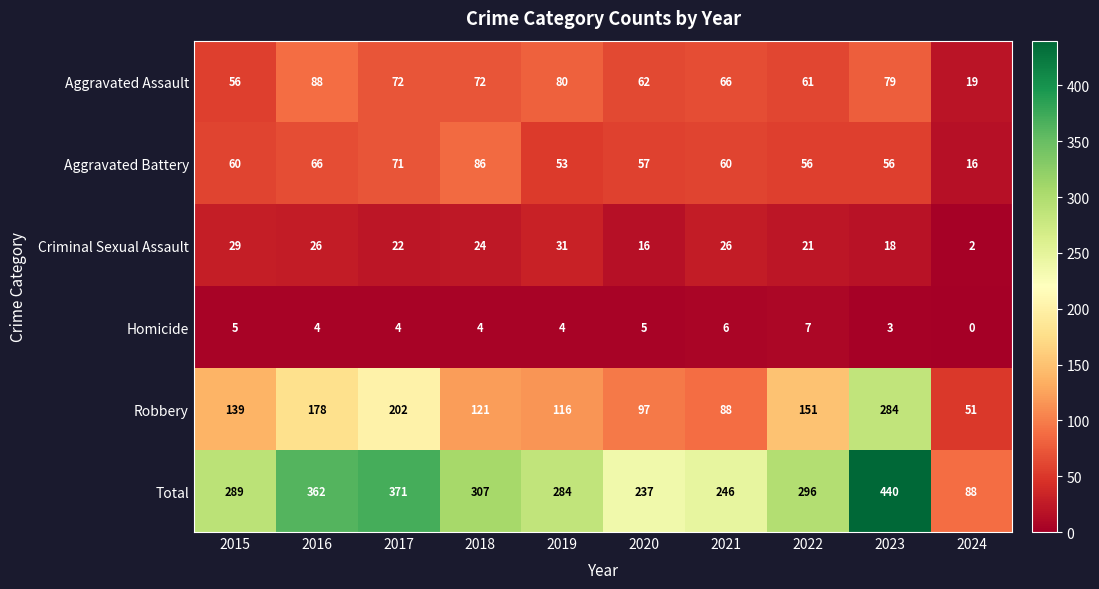

What is the spread (max minus min) of values at 2022?

289